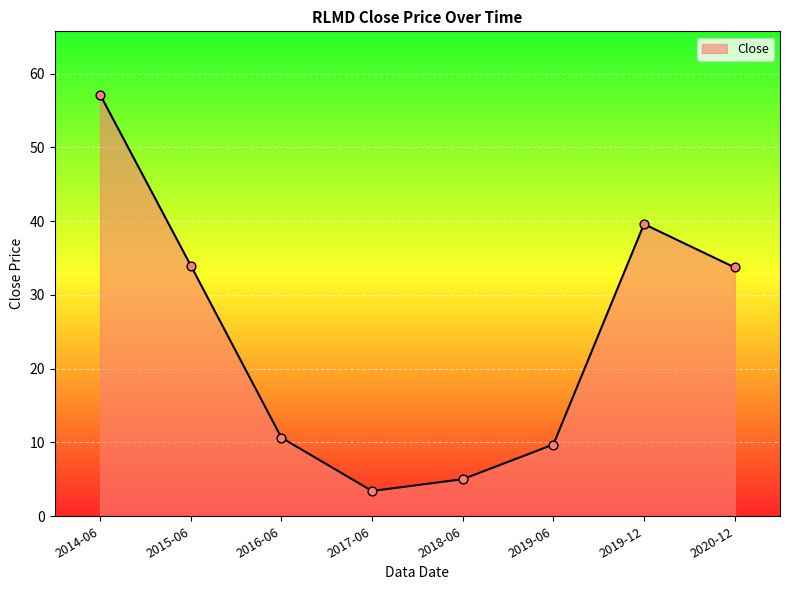

Which has a higher value, 2019-12 or 2019-06?

2019-12